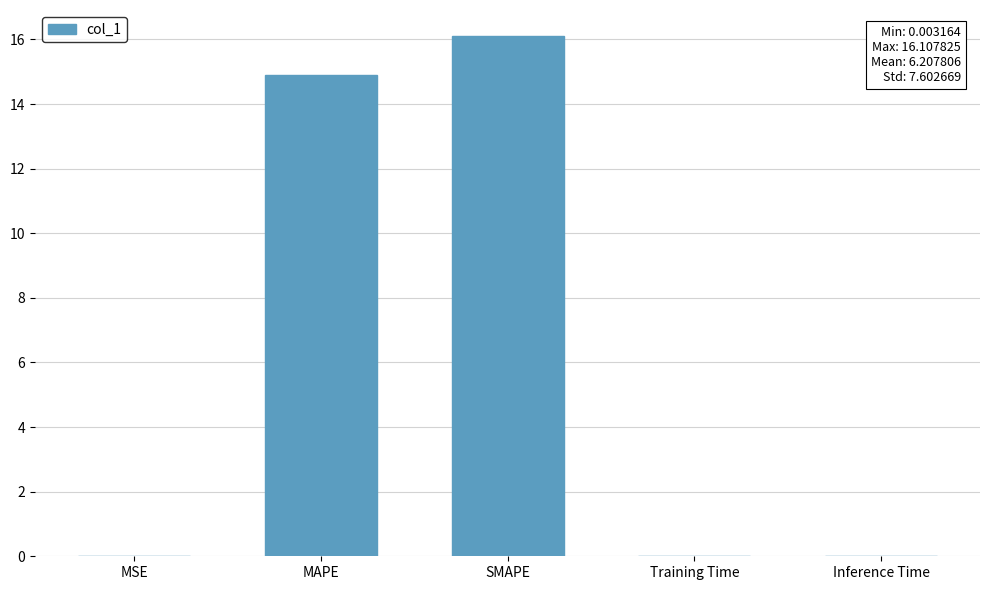

Which label corresponds to the largest value in the chart?

SMAPE